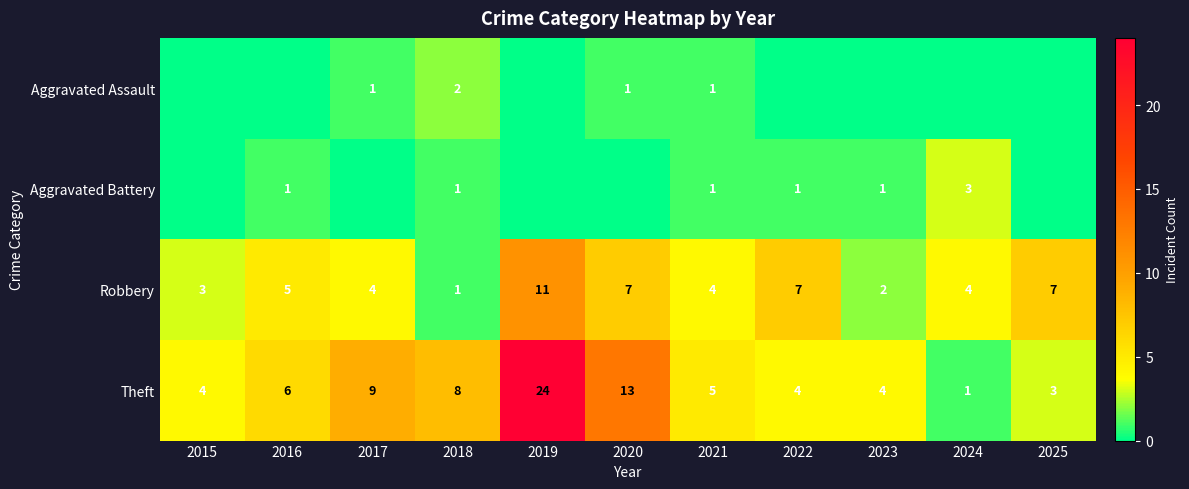

What is the minimum value for Robbery?

1